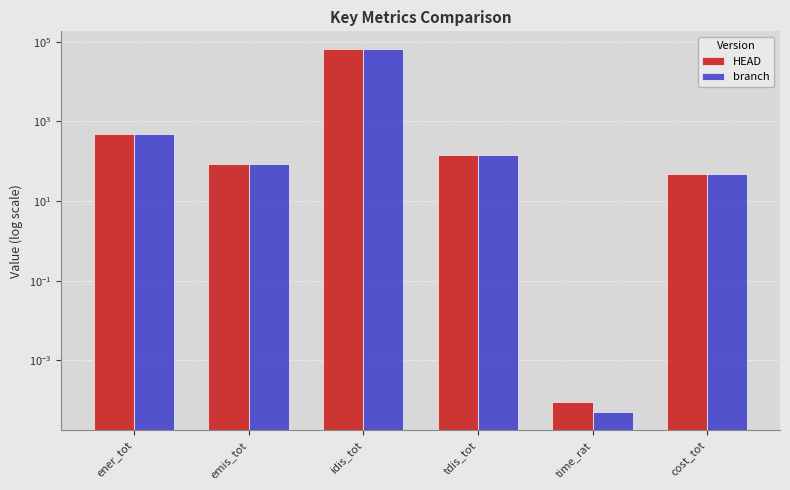

Between tdis_tot and time_rat, which series saw the biggest shift?

HEAD